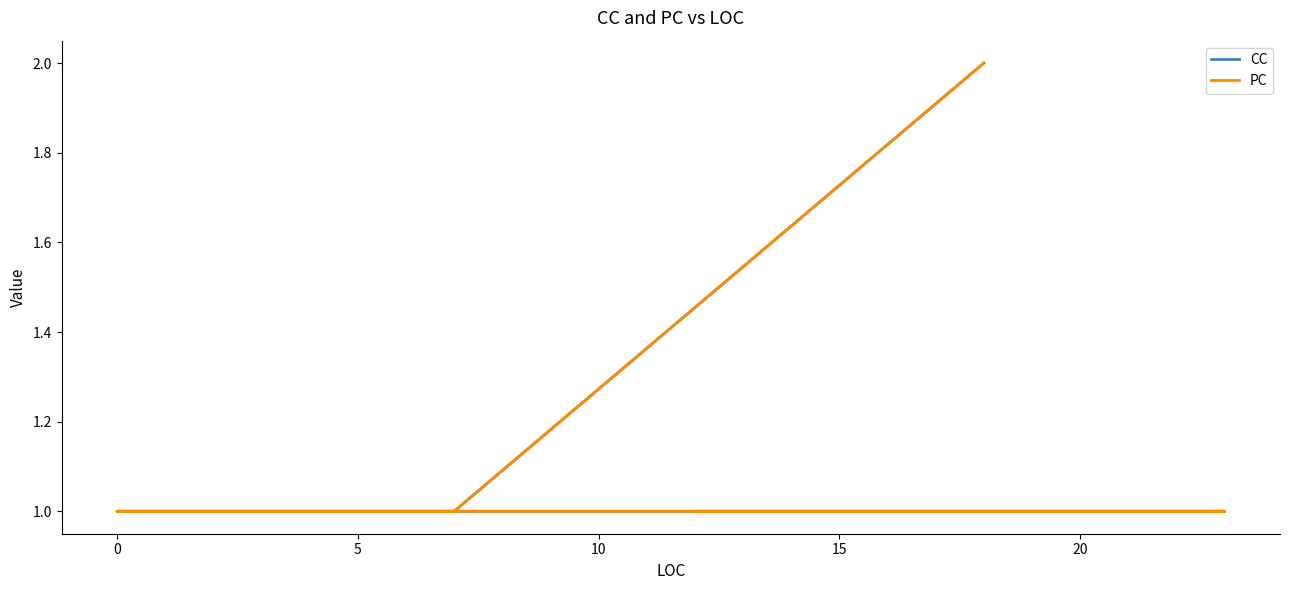

What is the difference between the maximum and minimum values in the CC series?

1